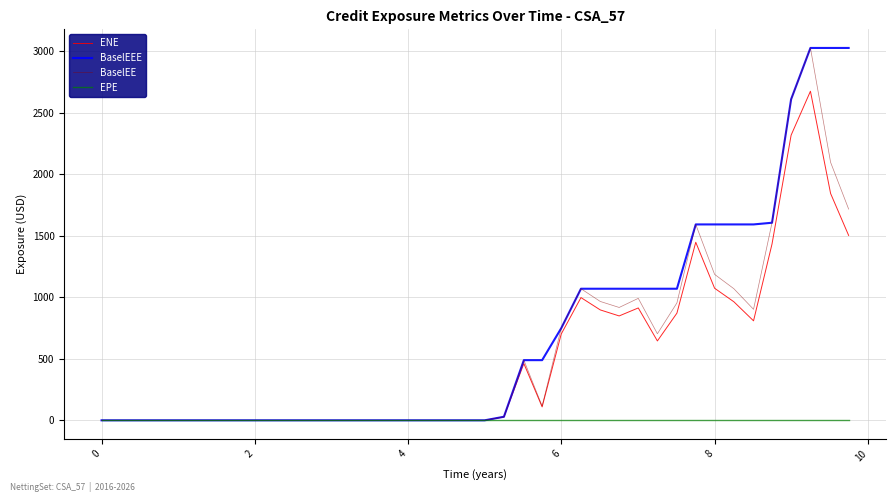

How many values in the BaselEEE series exceed 0?

19